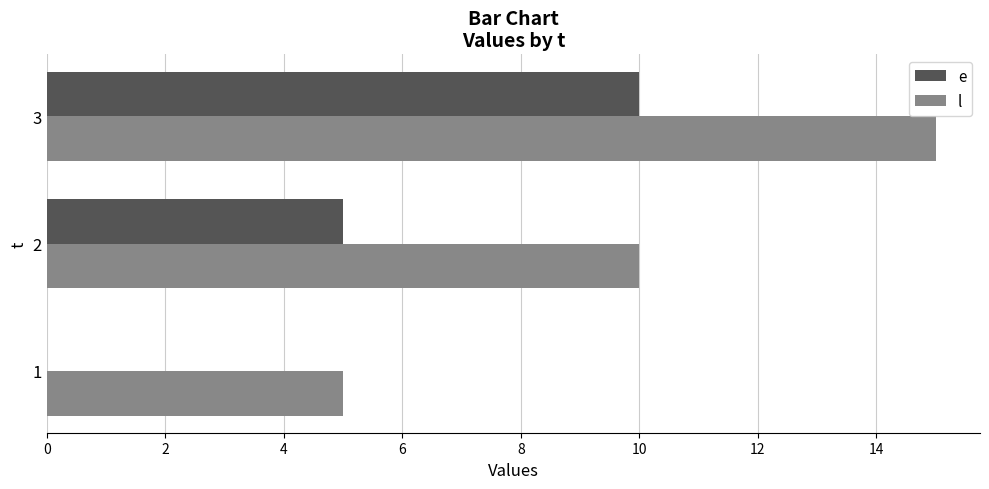

The l series shows 10 at 2. True or false?

True